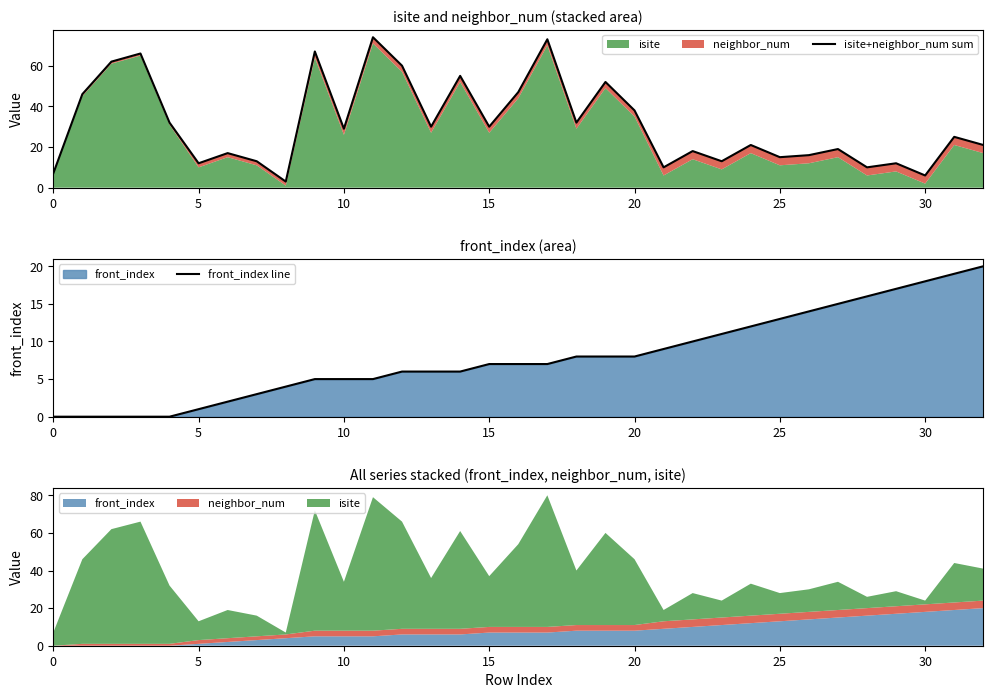

True or false: front_index line has more than 2 points higher than both neighbors.

False